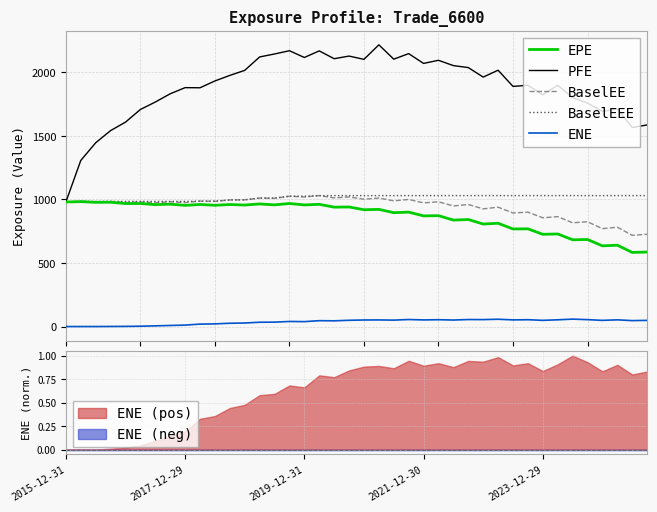

What is the maximum value for BaselEEE?

1030.5